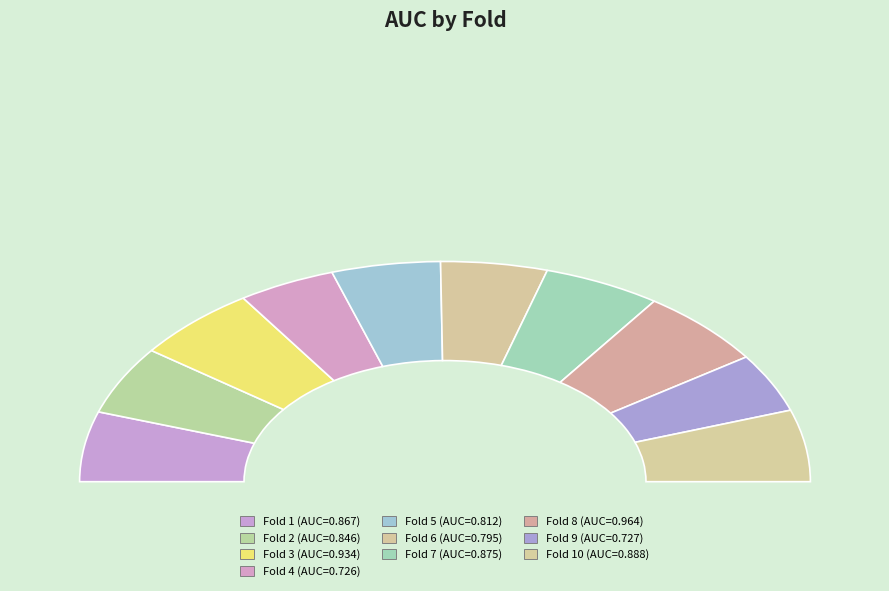

To the nearest percent, what is the difference between the largest and smallest slice percentages?

3%